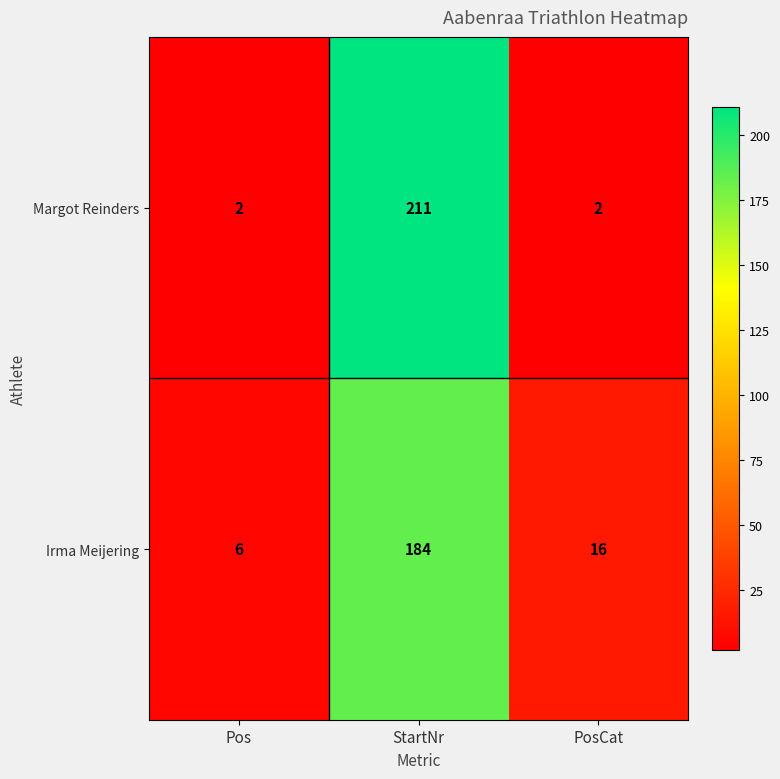

Reading right to left, what are all the values shown in this chart?

Margot Reinders: PosCat=2	StartNr=211	Pos=2
Irma Meijering: PosCat=16	StartNr=184	Pos=6